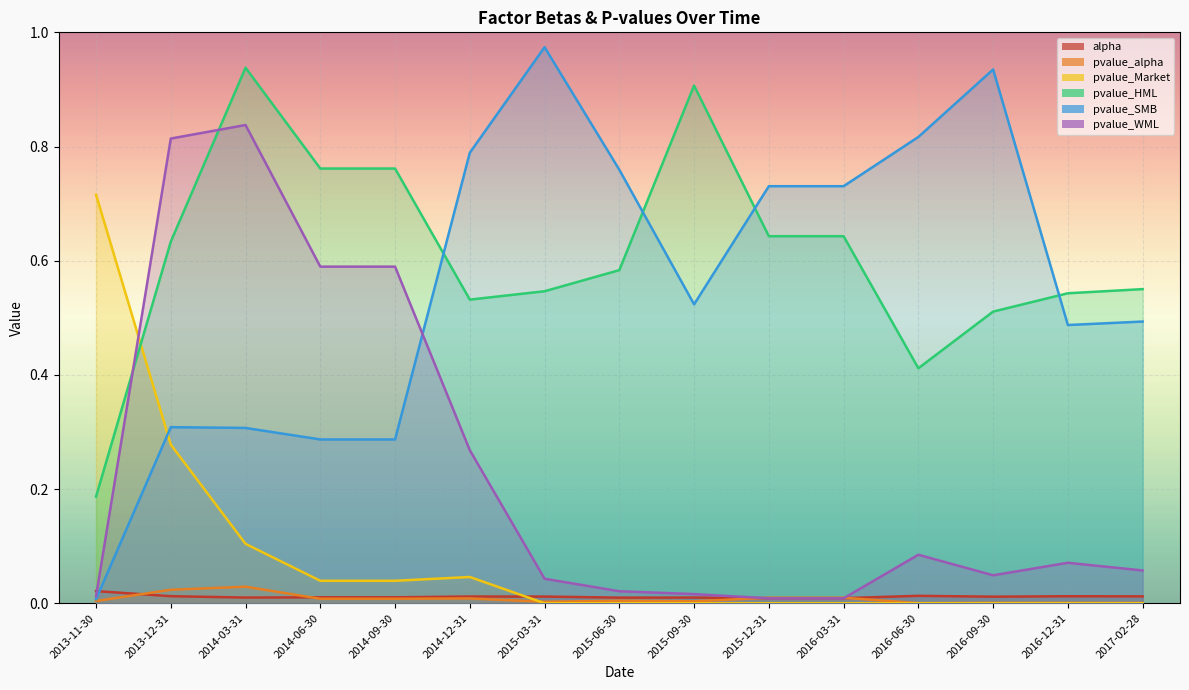

Which category has the highest value in the pvalue_Market series?

2013-11-30